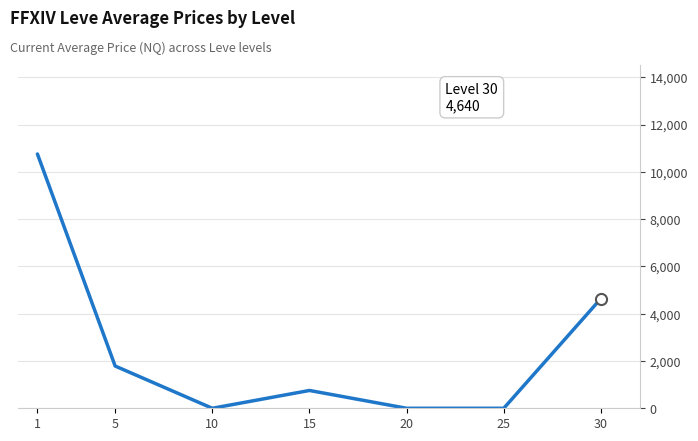

Is it true that the value at 30 is 4640.2?

True